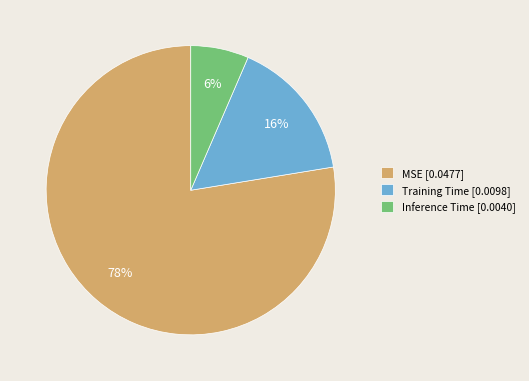

Do MSE and Training Time together represent more than half of the pie?

Yes